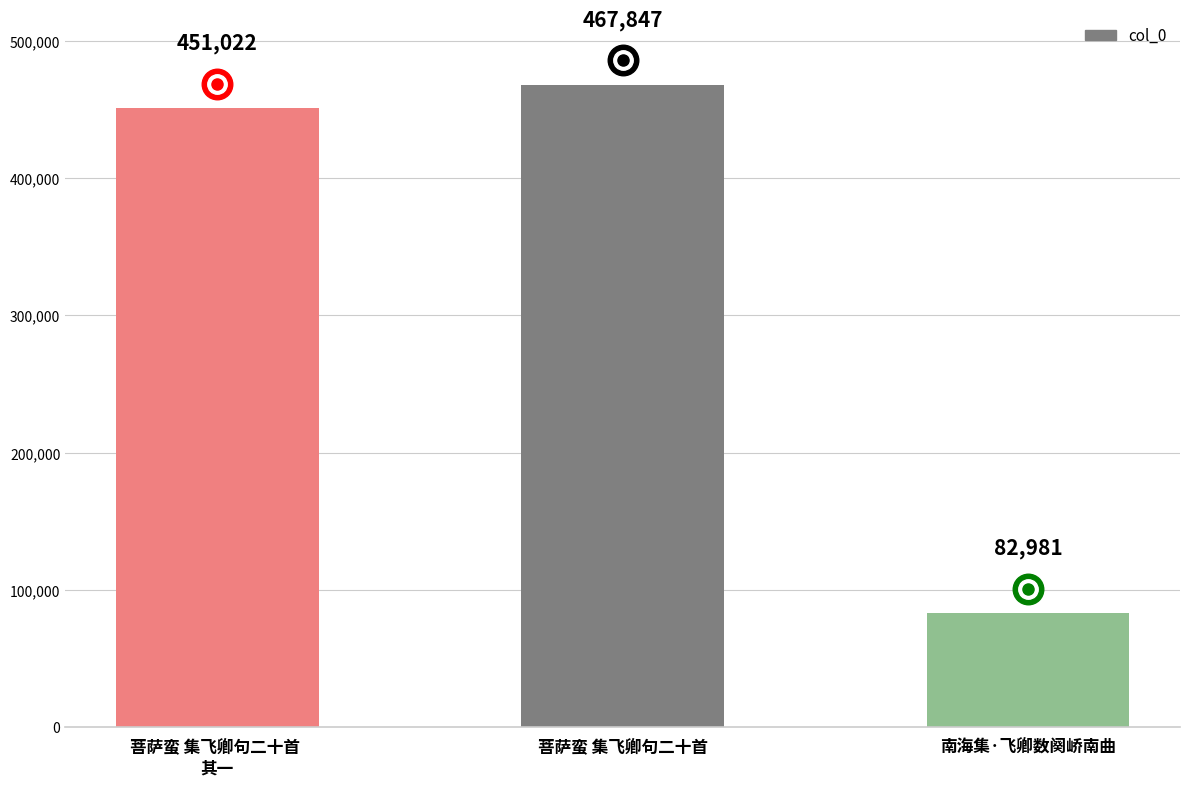

Approximately how many times larger is the value at 菩萨蛮 集飞卿句二十首 
其一 compared to 菩萨蛮 集飞卿句二十首?

1.0